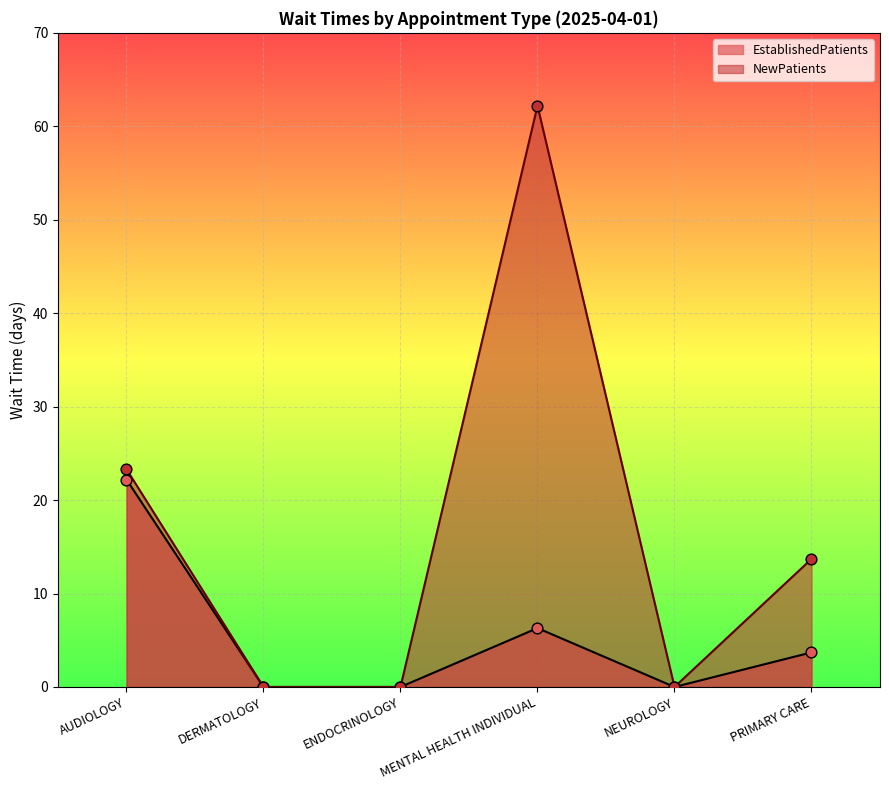

Is the value of NewPatients at MENTAL HEALTH INDIVIDUAL greater than the value of EstablishedPatients at NEUROLOGY?

Yes